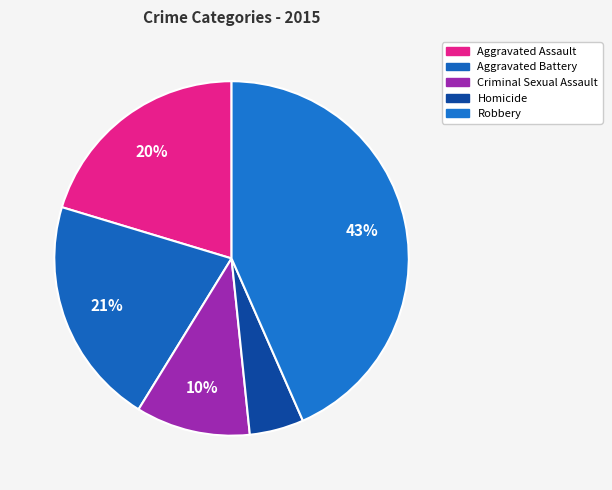

How many segments does this pie chart have?

5